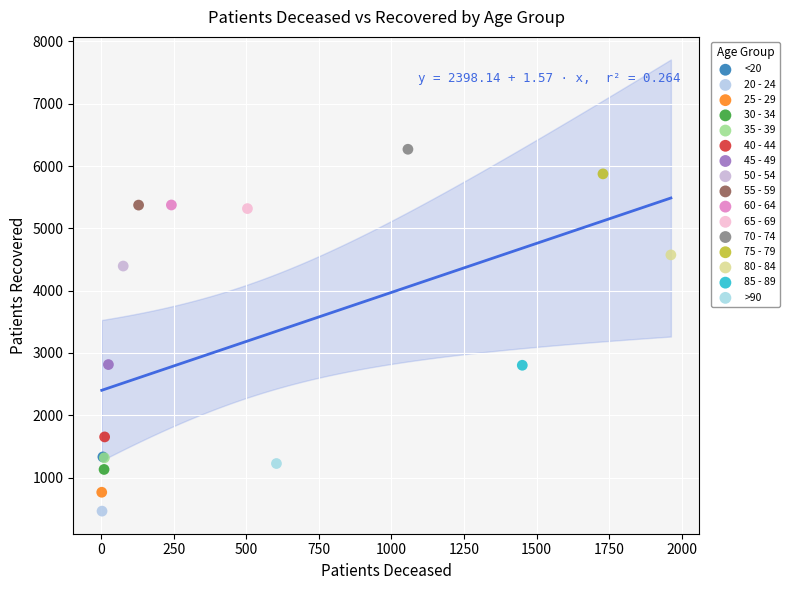

What are all the series names shown in the legend?

<20, 20 - 24, 25 - 29, 30 - 34, 35 - 39, 40 - 44, 45 - 49, 50 - 54, 55 - 59, 60 - 64, 65 - 69, 70 - 74, 75 - 79, 80 - 84, 85 - 89, >90